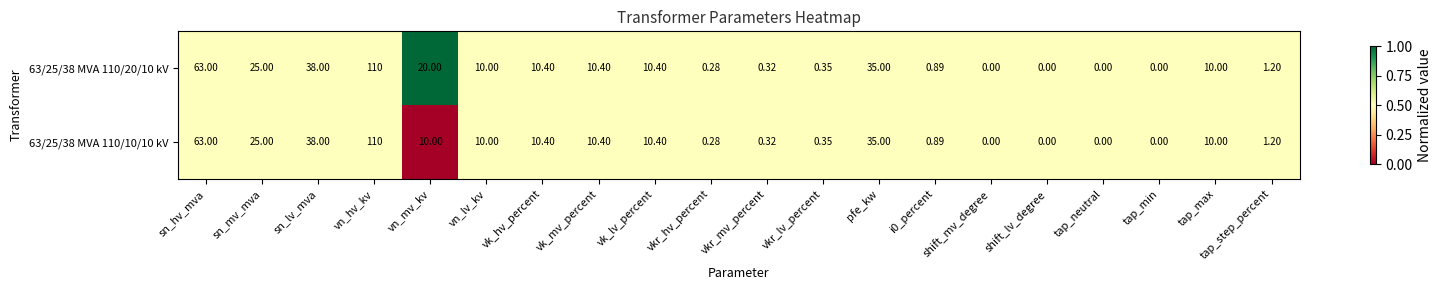

Which series has the largest total across all categories?

63/25/38 MVA 110/20/10 kV